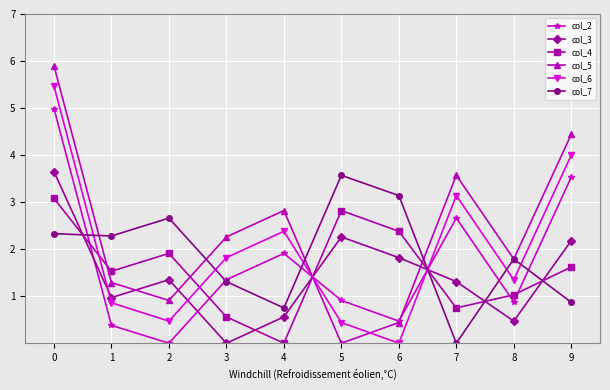

What is the sum of all col_4 values?

15.7